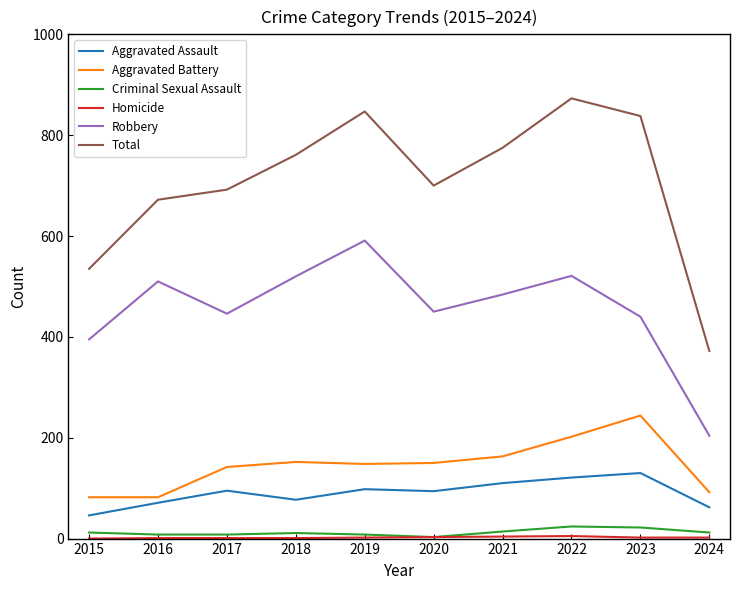

What is the sum of all Aggravated Battery values?

1457